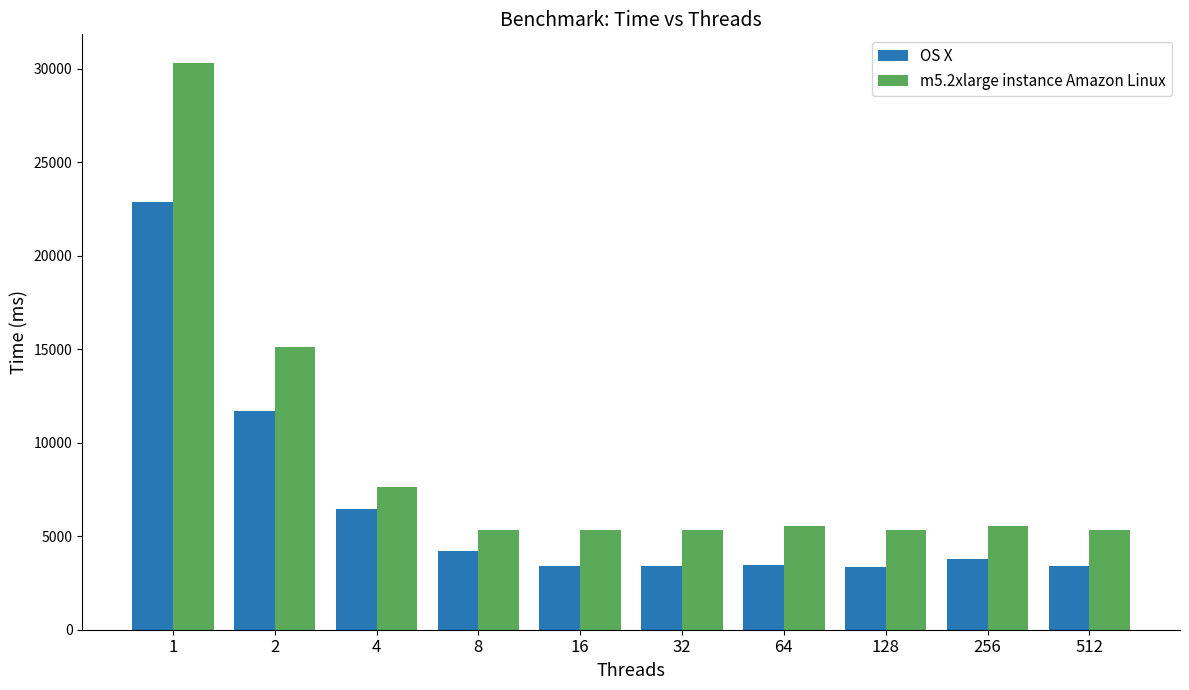

True or false: OS X has a value of 19649 at 2.

False